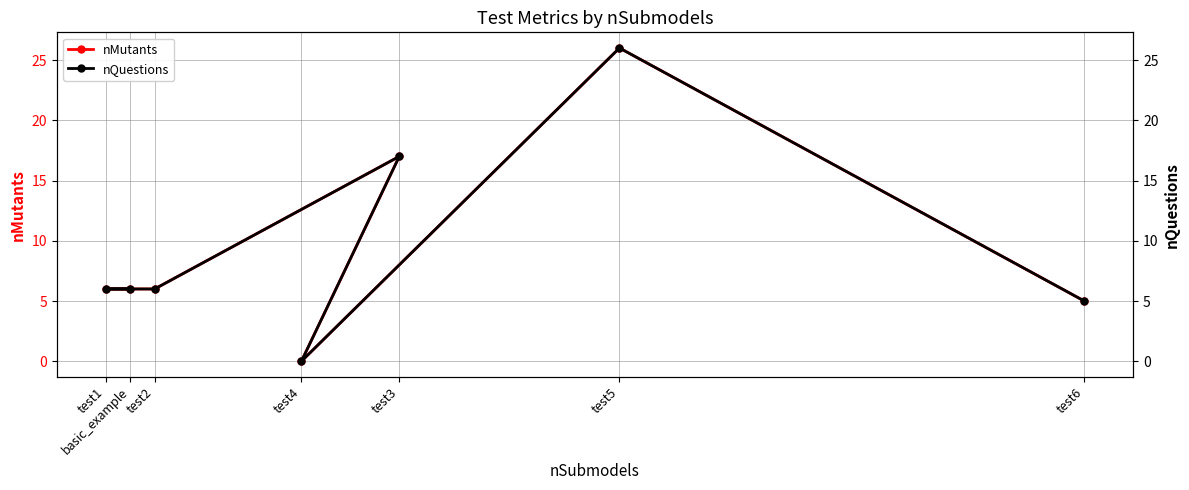

True or false: nMutants has a value of 10 at test1.

False